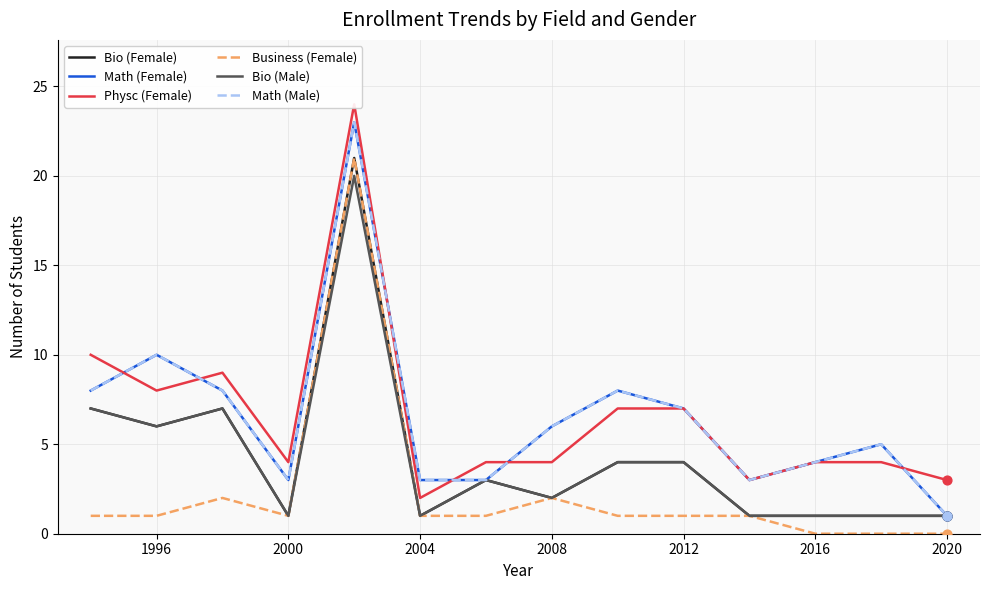

Is the value of Physc (Female) at 2000 greater than the value of Business (Female) at 2000?

Yes